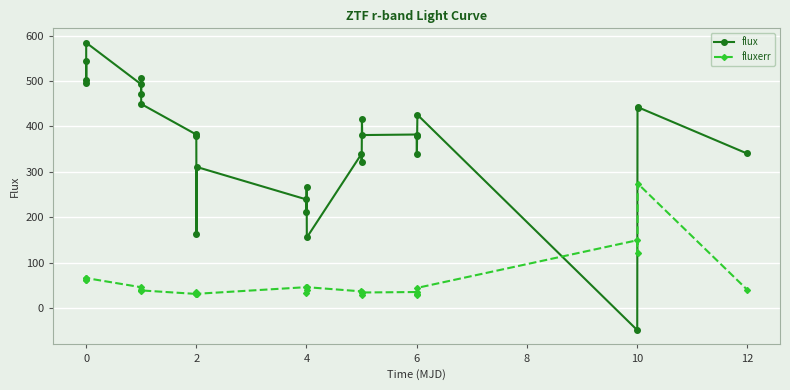

True or false: flux and fluxerr intersect in this chart.

True